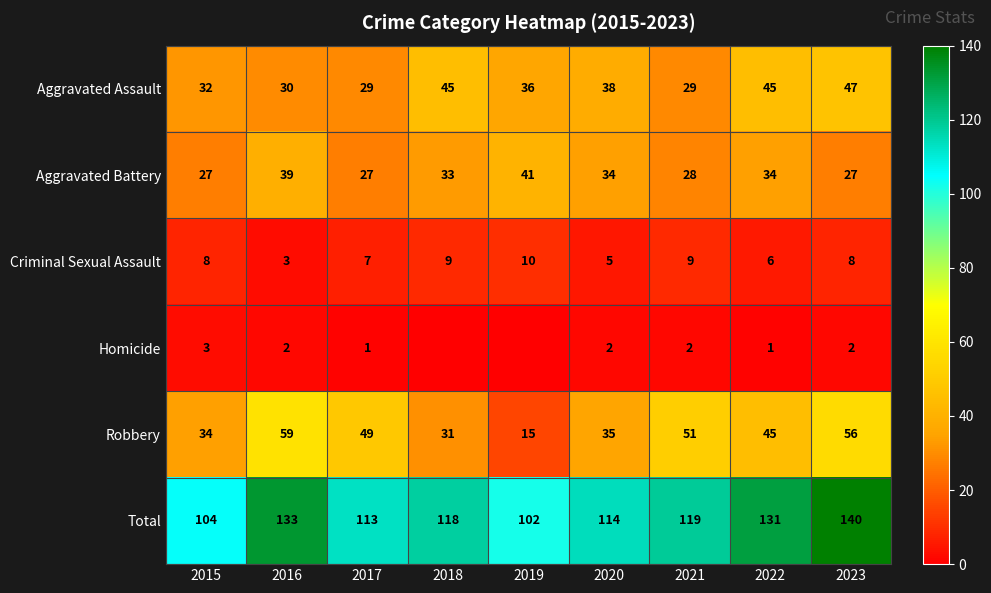

The value of Homicide at 2023 is 2. True or false?

True